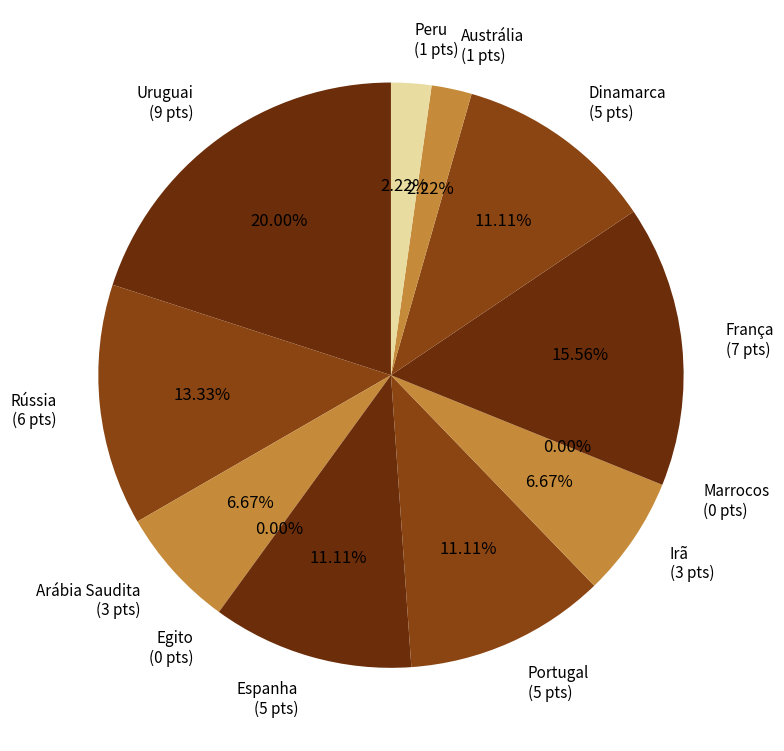

Is there any slice that represents more than half of the pie?

No